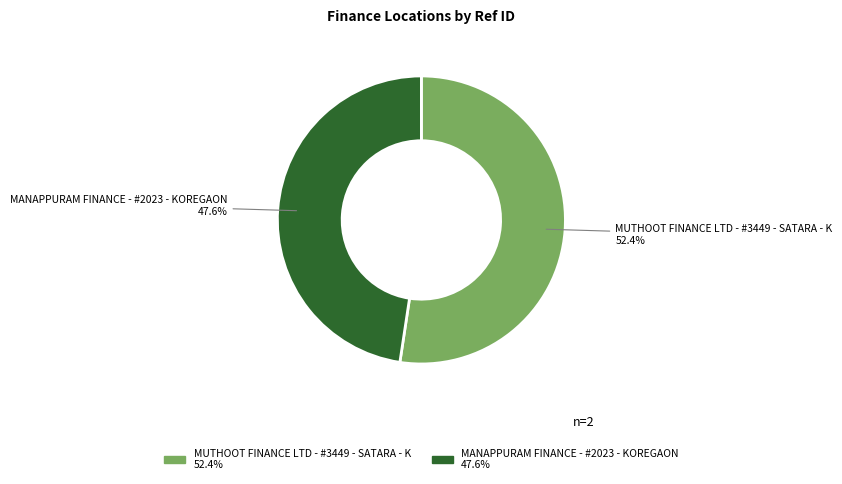

True or false: MUTHOOT FINANCE LTD - #3449 - SATARA - K accounts for 52% of the total.

True